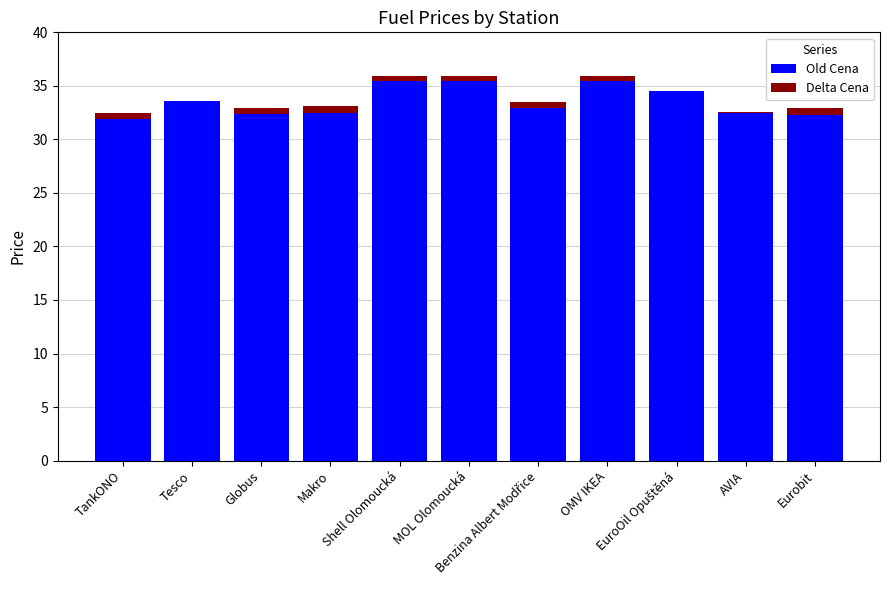

At which label does Old Cena first exceed 33?

Tesco